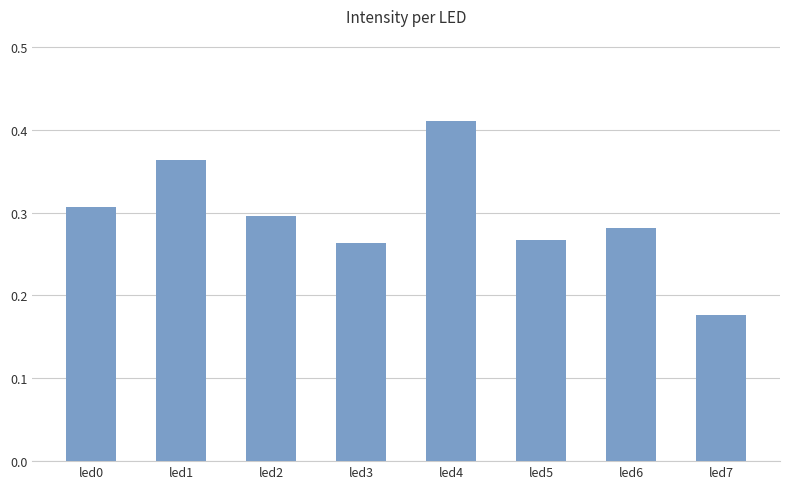

Is it true that the value at led0 is 0.1?

False